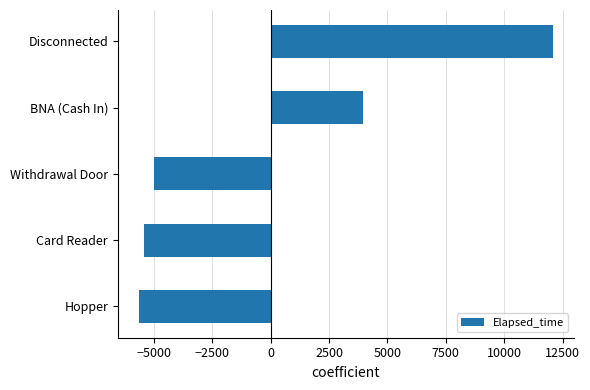

Count the number of data series in this chart.

1